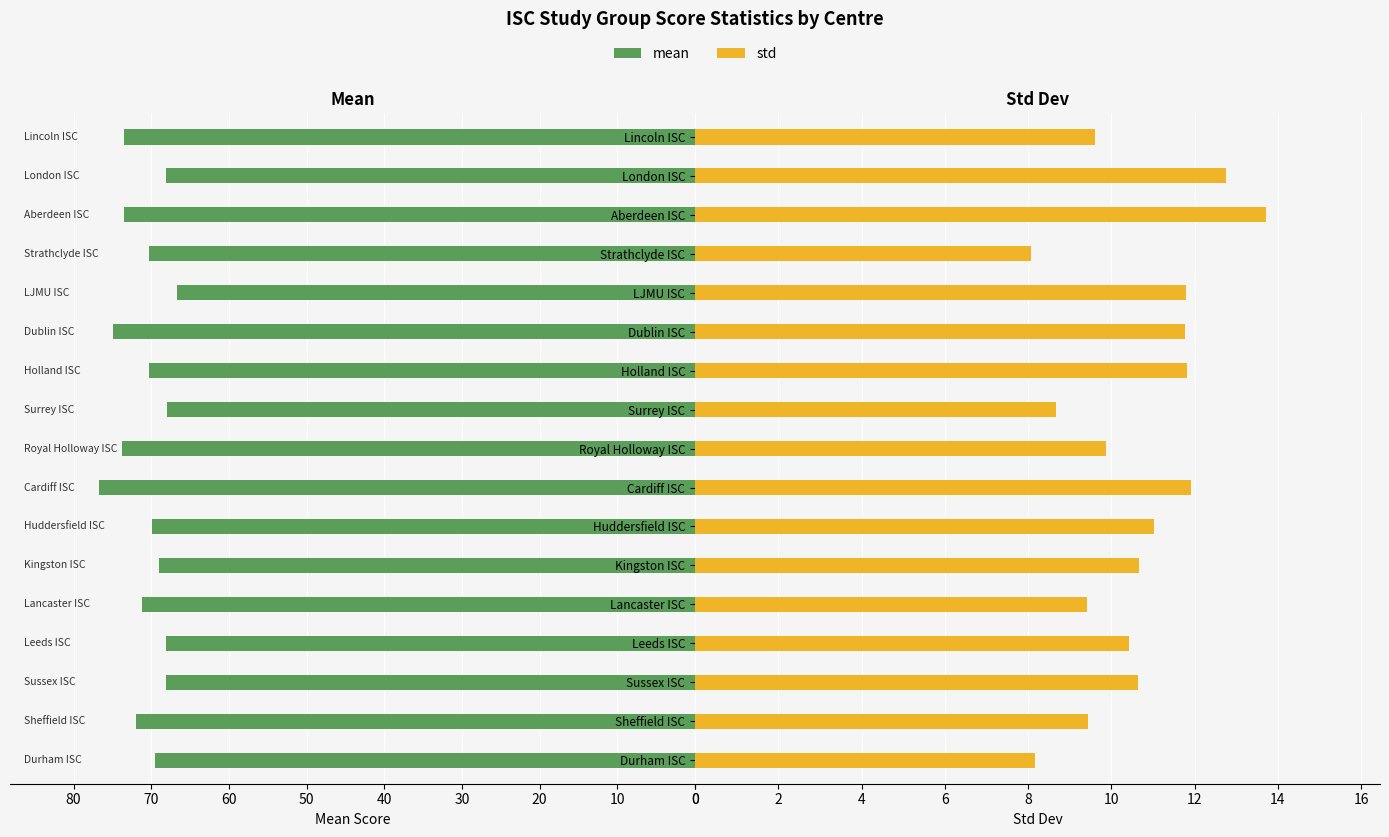

List the series in order of their peak value, highest first.

mean, std